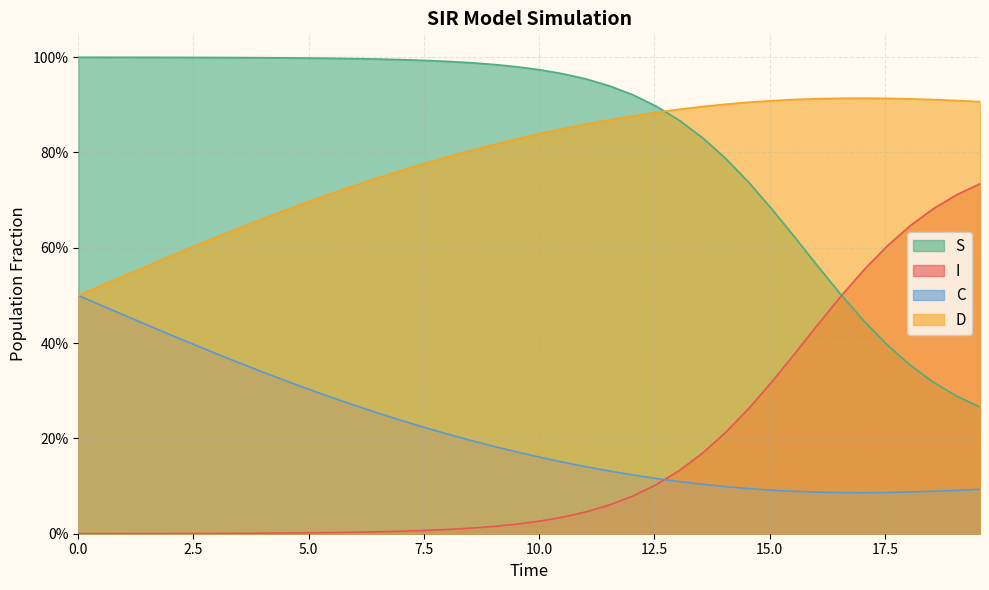

What are all the series names shown in the legend?

S, I, C, D